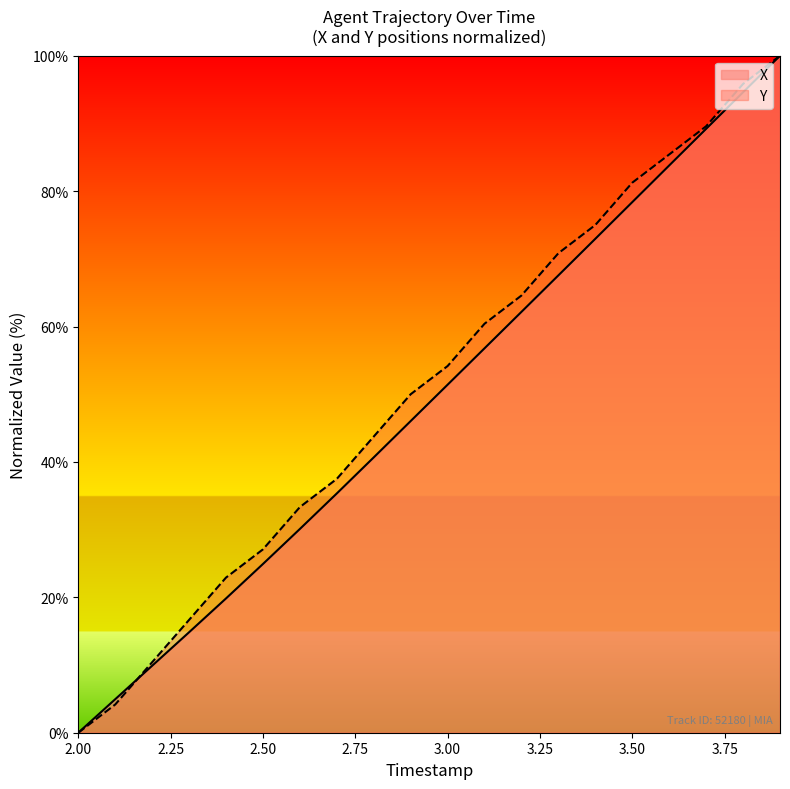

What is the greatest value displayed?

100.0